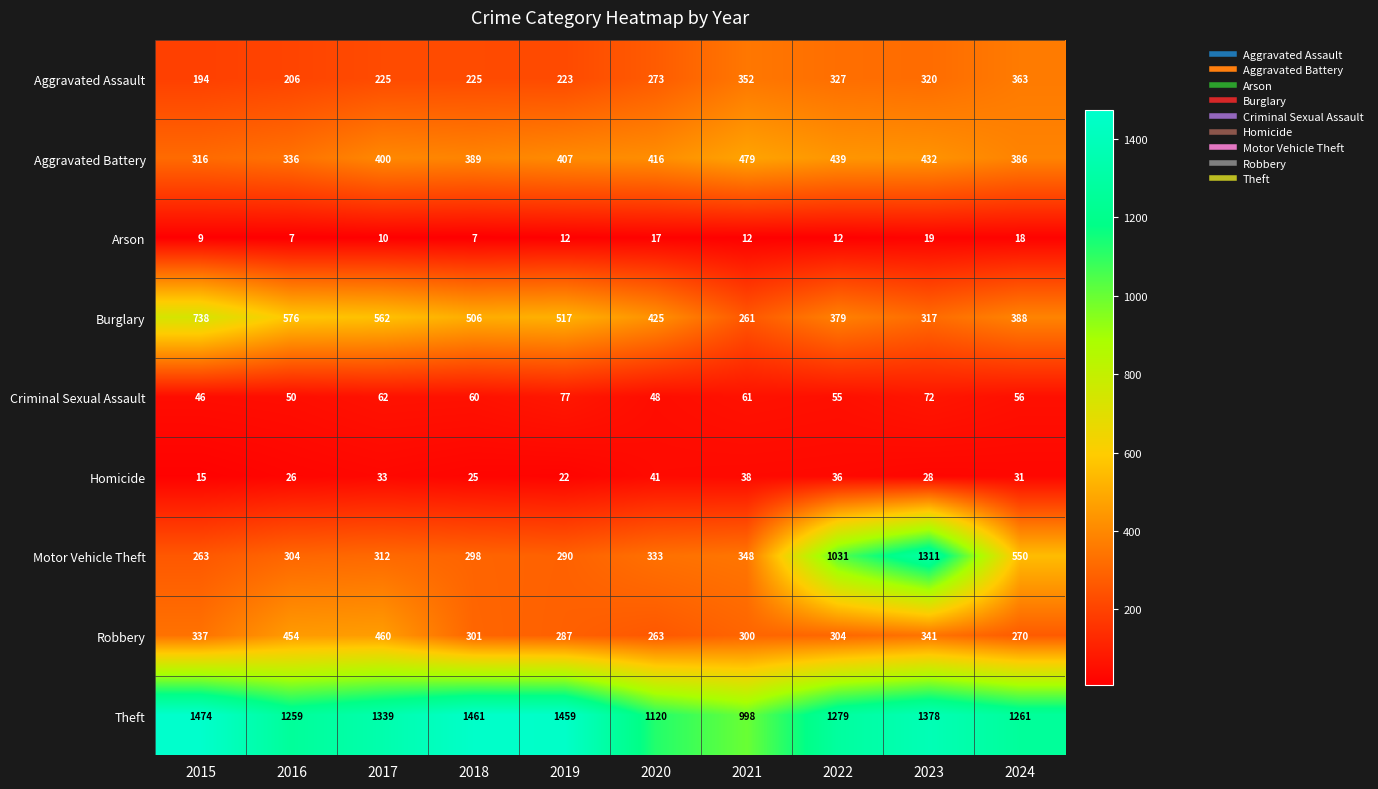

What is the difference between the maximum and minimum values in the Aggravated Battery series?

163